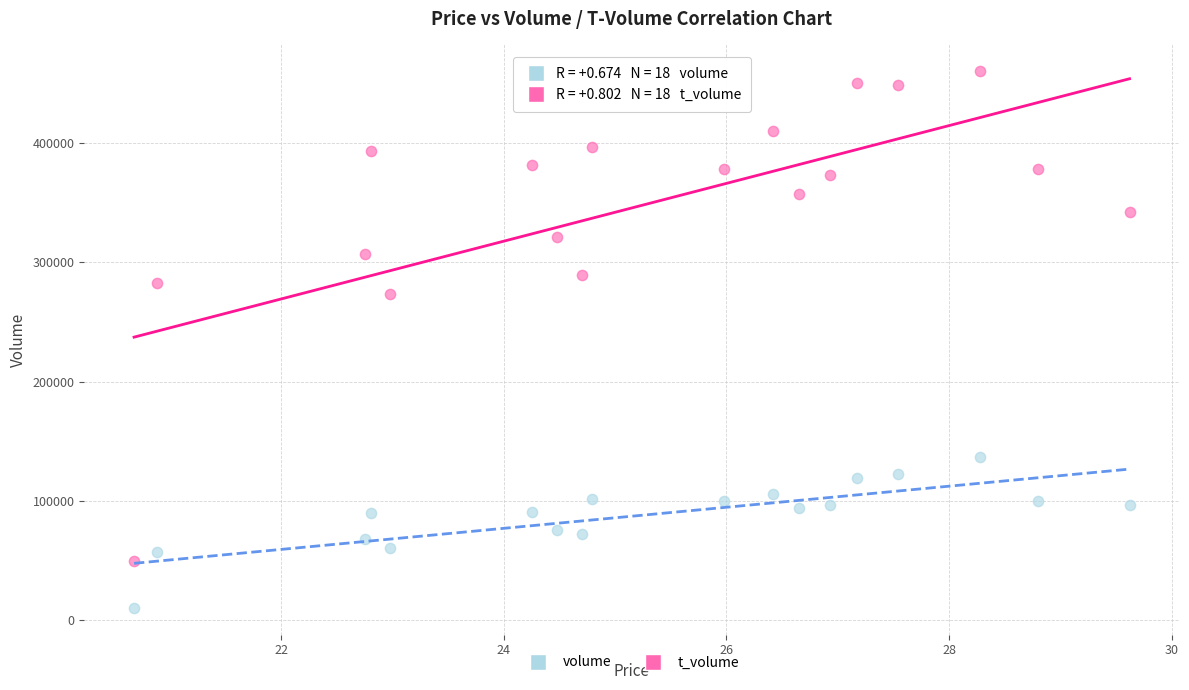

Across all series, what Y value is closest to 235212?

273356